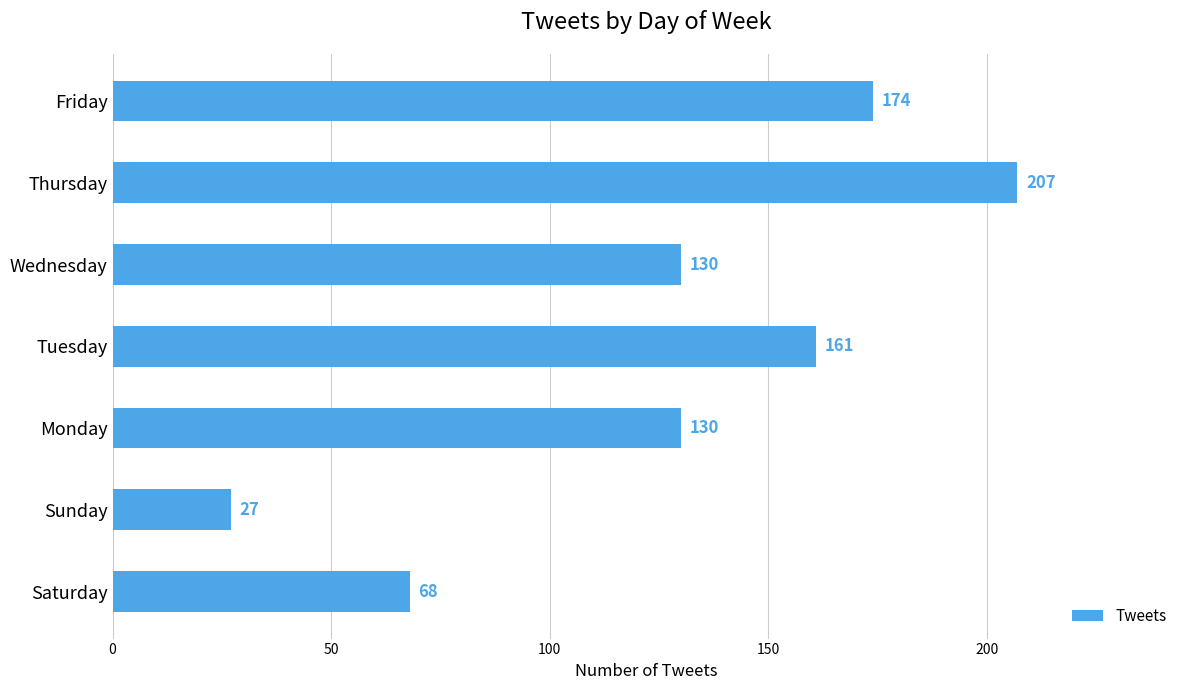

What is the difference between the maximum and minimum values?

180